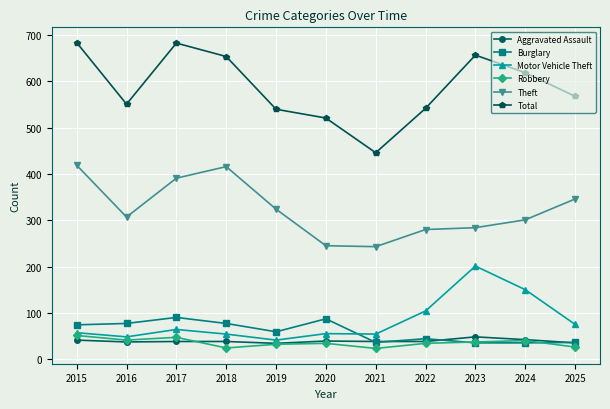

What is the maximum value for Aggravated Assault?

48